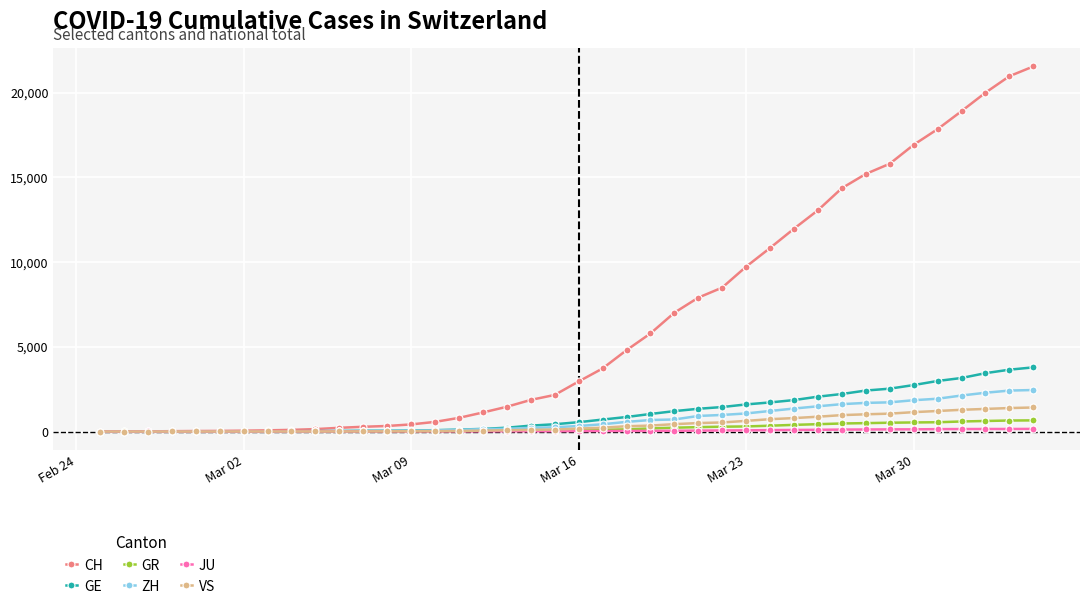

How many lines are shown in the chart?

6